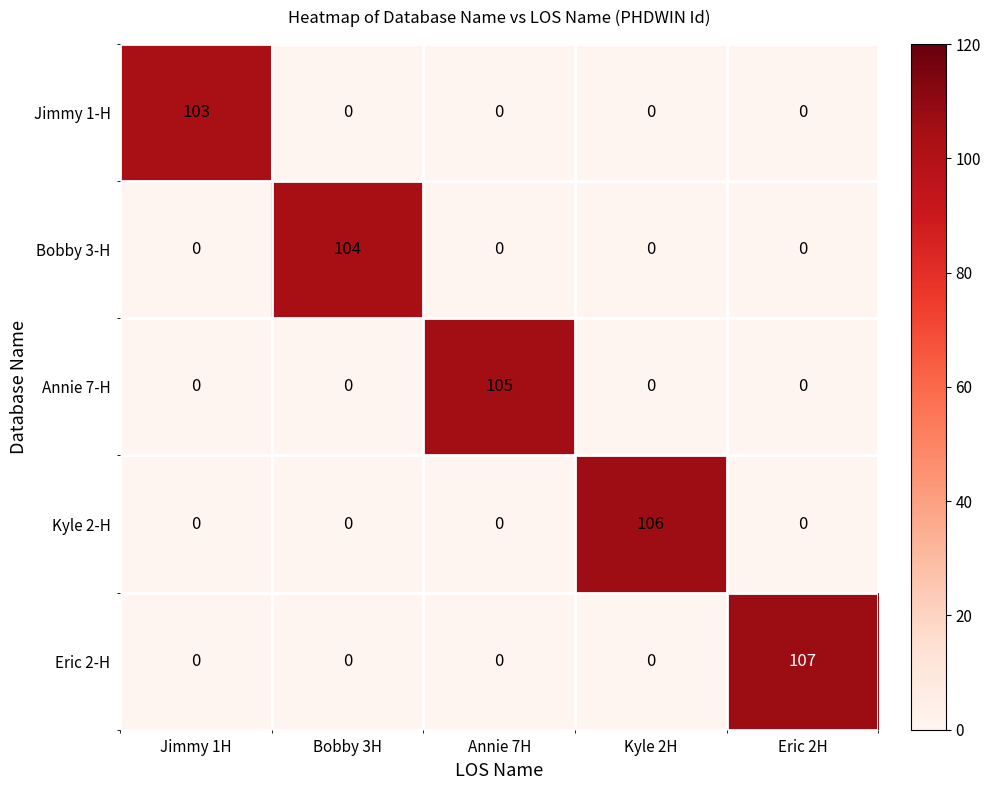

What is the greatest value displayed?

107